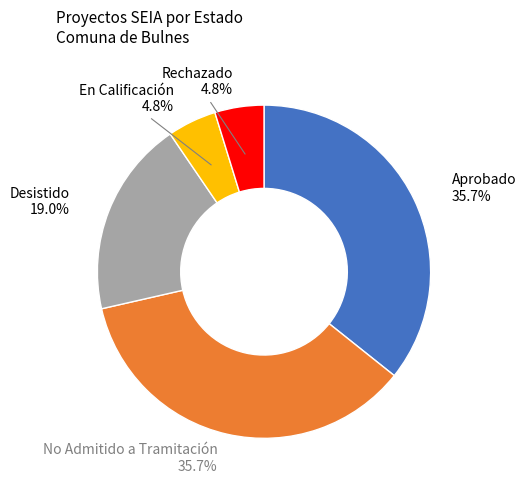

Is there a majority slice in this chart?

No